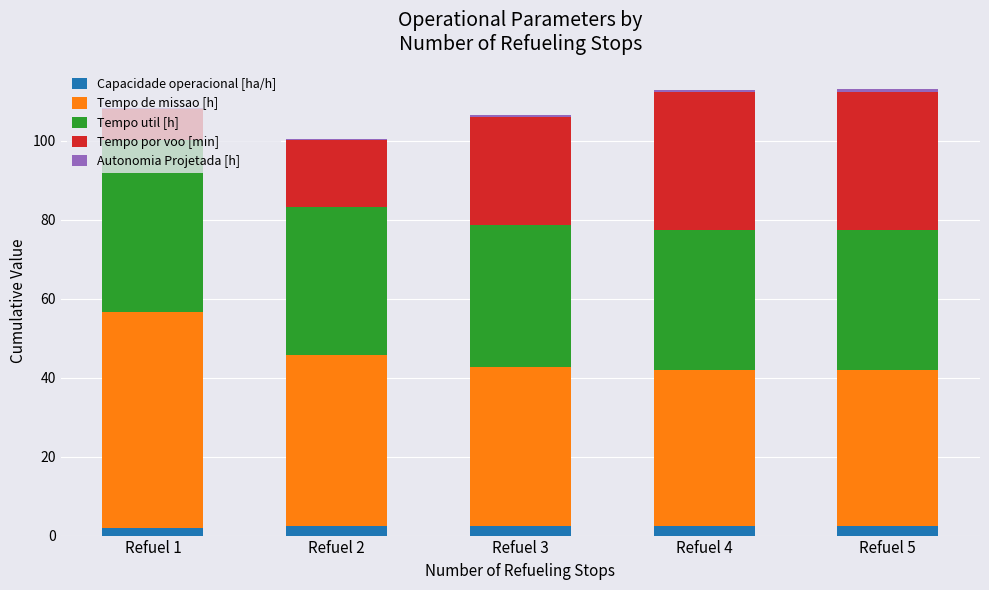

How many categories are shown in the chart?

5